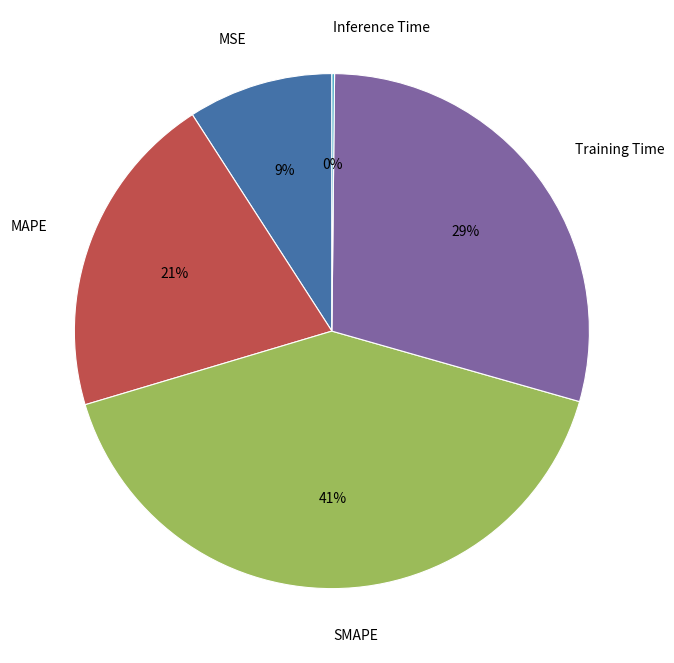

Which has a higher value, SMAPE or MAPE?

SMAPE